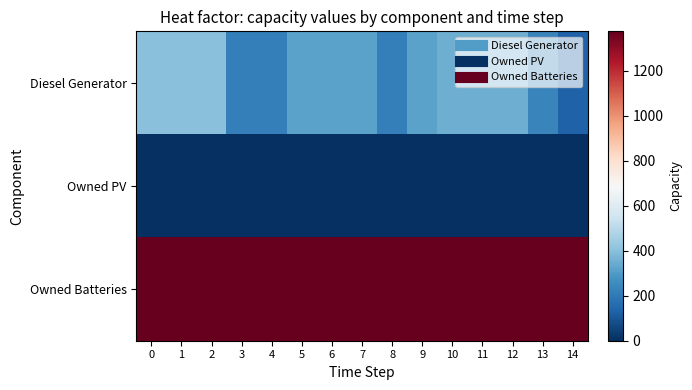

Reading right to left, extract all data points from this chart.

Diesel Generator: 14=133	13=235	12=350	11=350	10=350	9=319	8=217	7=319	6=319	5=319	4=217	3=217	2=400	1=400	0=400
Owned PV: 14=0	13=0	12=0	11=0	10=0	9=0	8=0	7=0	6=0	5=0	4=0	3=0	2=0	1=0	0=0
Owned Batteries: 14=1374	13=1374	12=1374	11=1374	10=1374	9=1374	8=1374	7=1374	6=1374	5=1374	4=1374	3=1374	2=1374	1=1374	0=1374